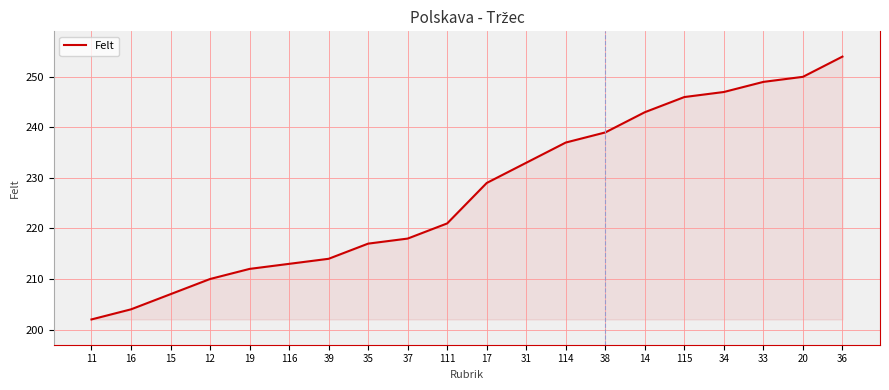

The chart shows a value of 60 at 16. True or false?

False